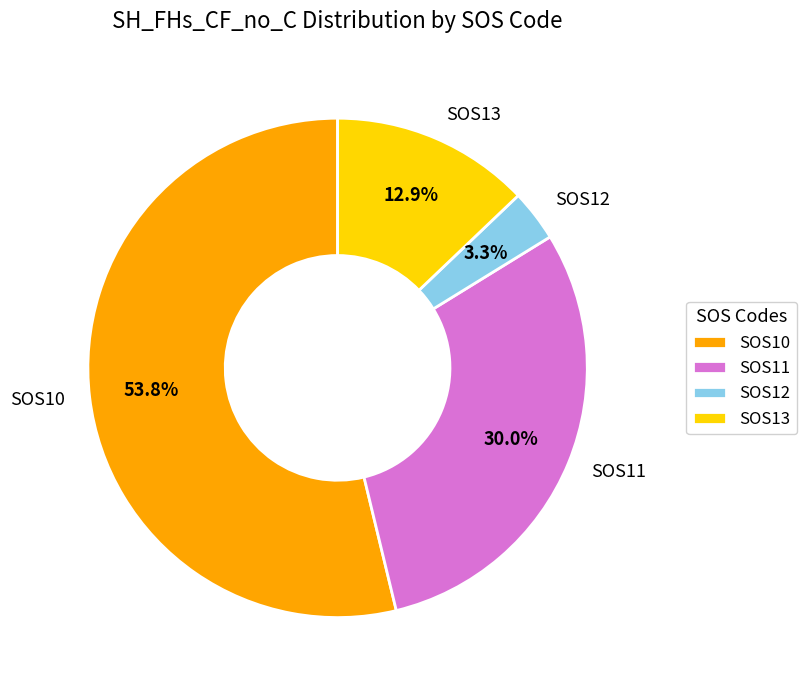

To the nearest percent, what is the difference between the largest and smallest slice percentages?

50%